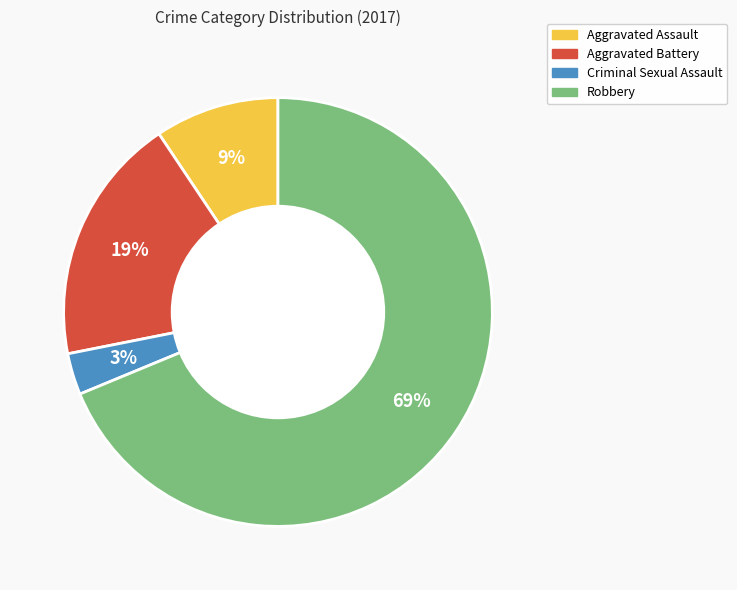

To the nearest percent, what portion does Aggravated Battery represent?

19%